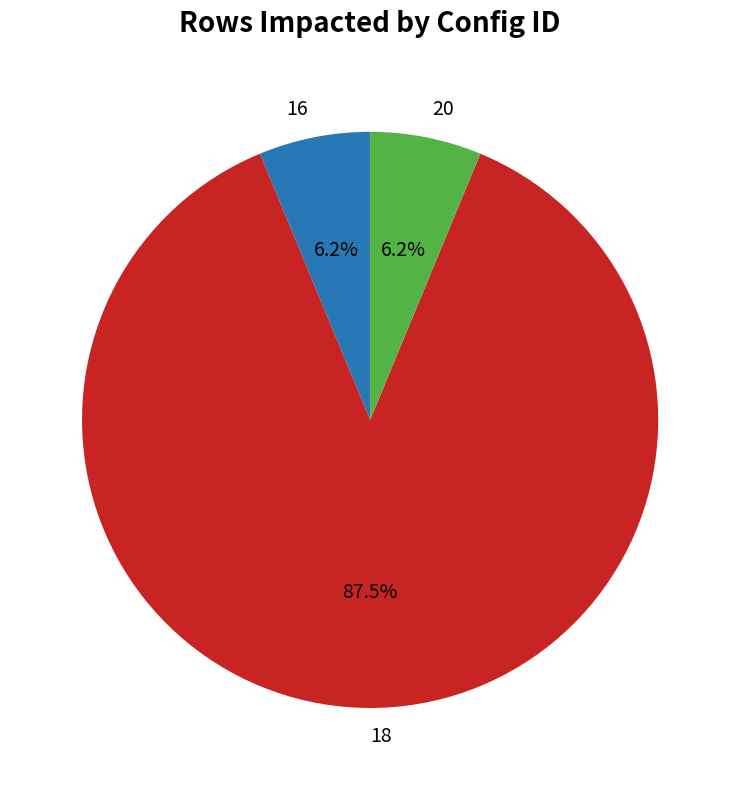

Is 16 the majority of the pie?

No